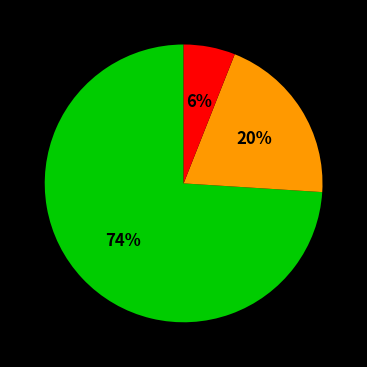

To the nearest percent, what is the average slice percentage?

33%